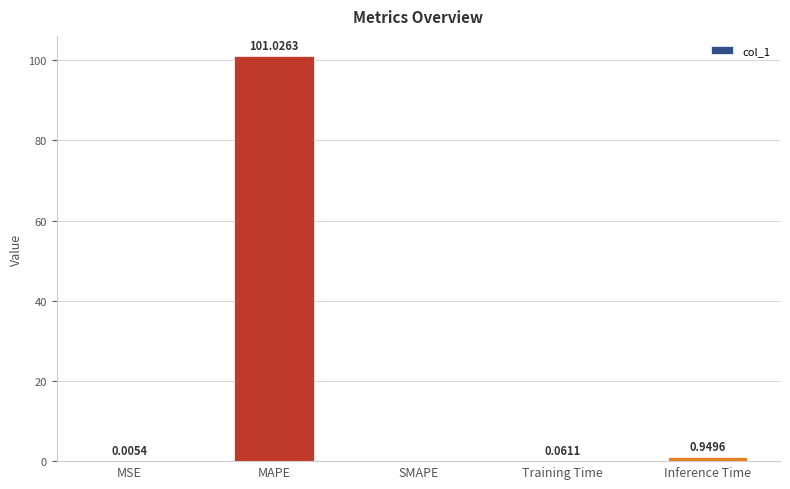

How many distinct data groups are displayed?

1